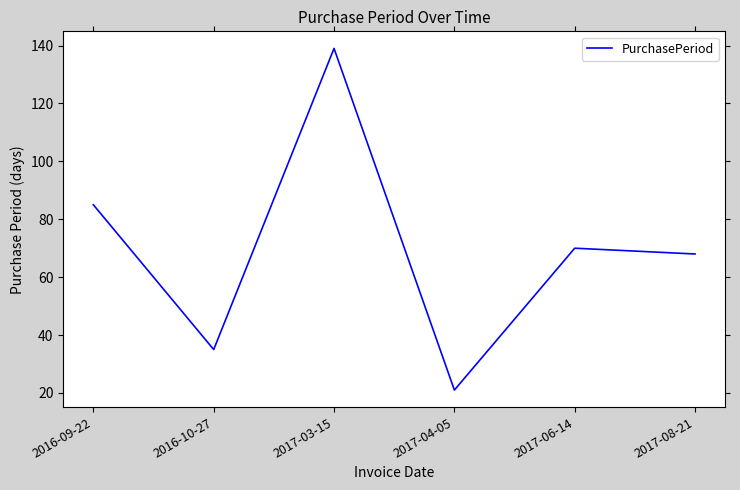

Count the number of data series in this chart.

1